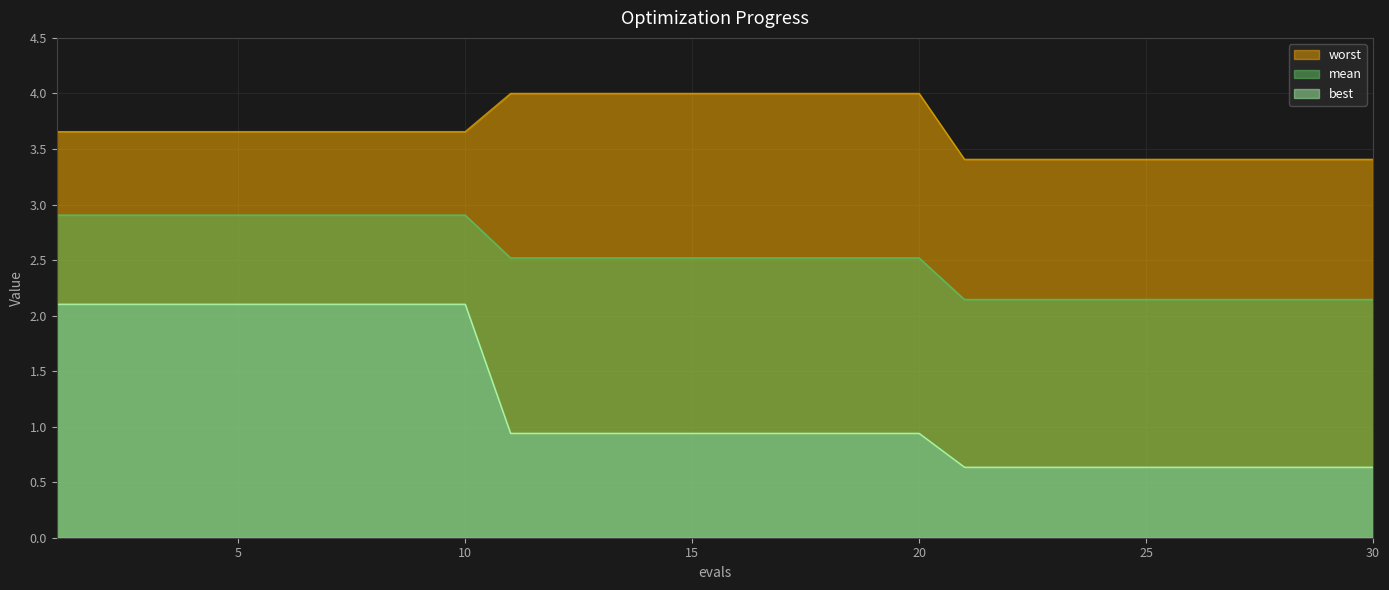

What is the lowest value of the mean series?

2.1